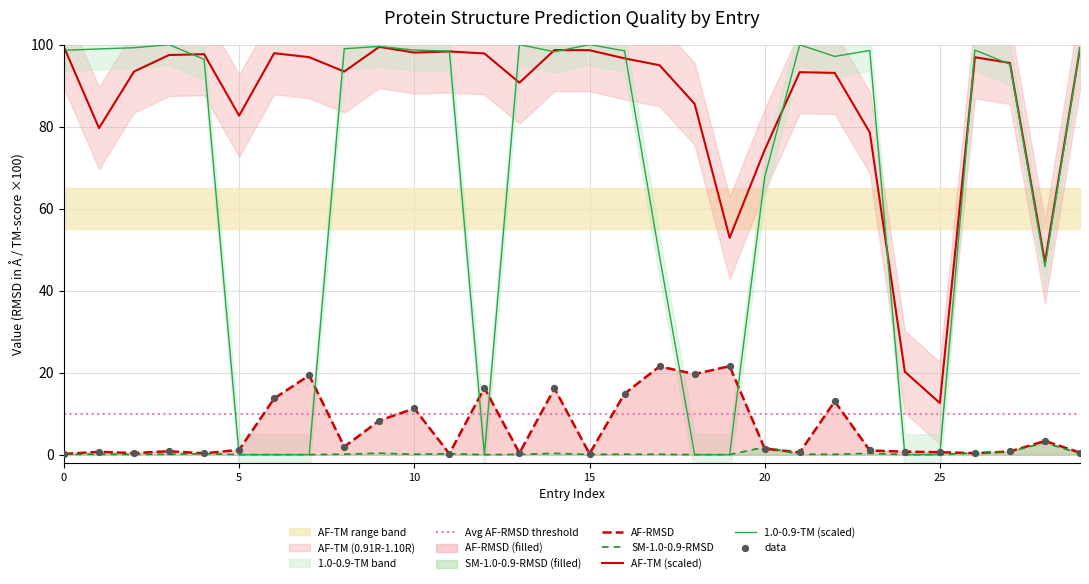

Which series has the largest total across all categories?

AF-TM